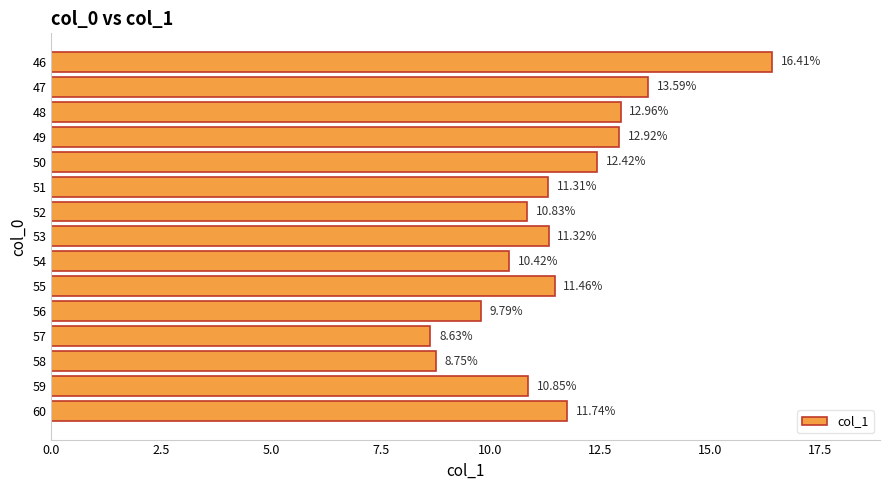

Rank the categories by value from highest to lowest.

46, 47, 48, 49, 50, 60, 55, 53, 51, 59, 52, 54, 56, 58, 57